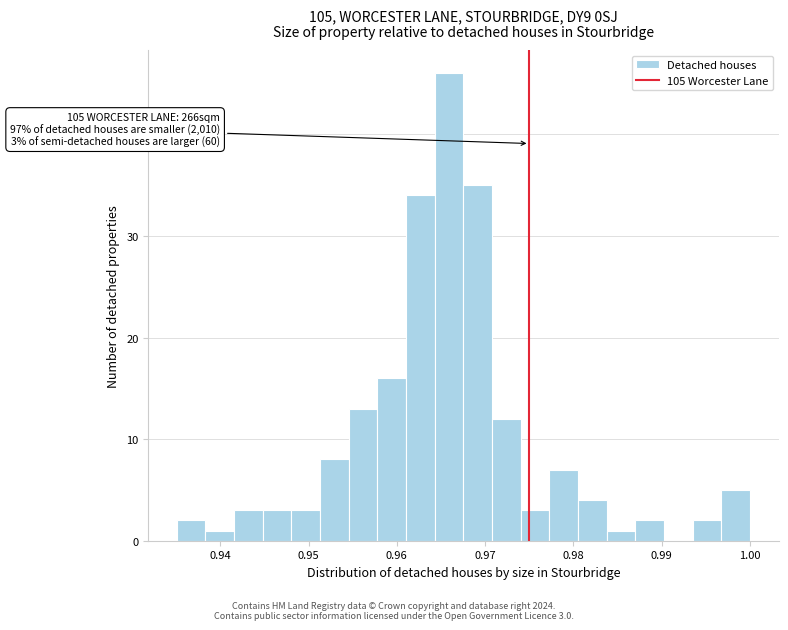

Read against the x-axis, roughly where is the centre of the tallest bar?

0.966